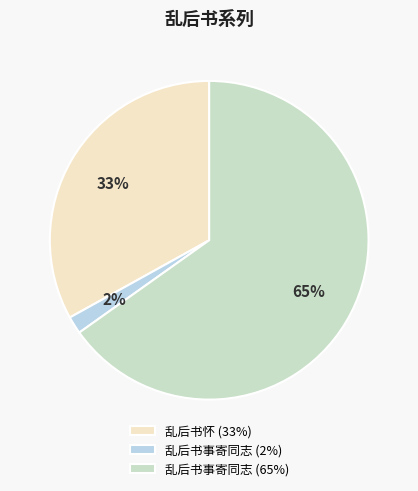

Which category has the biggest portion of the pie?

乱后书事寄同志 (65%)